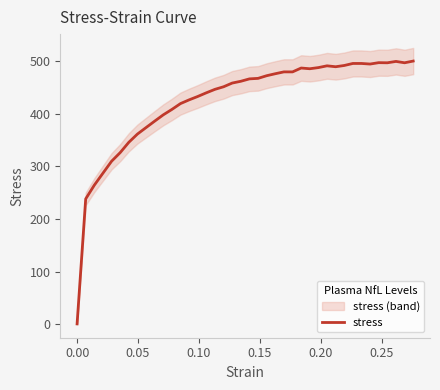

How many points are lower than both their immediate neighbors (excluding endpoints)?

6